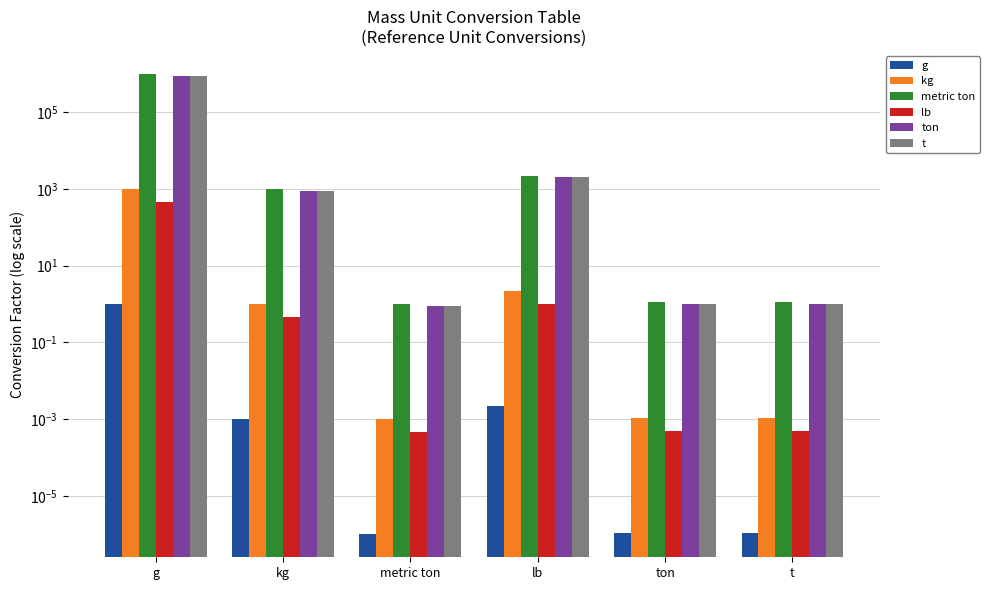

True or false: g has a value of 0.0 at lb.

True